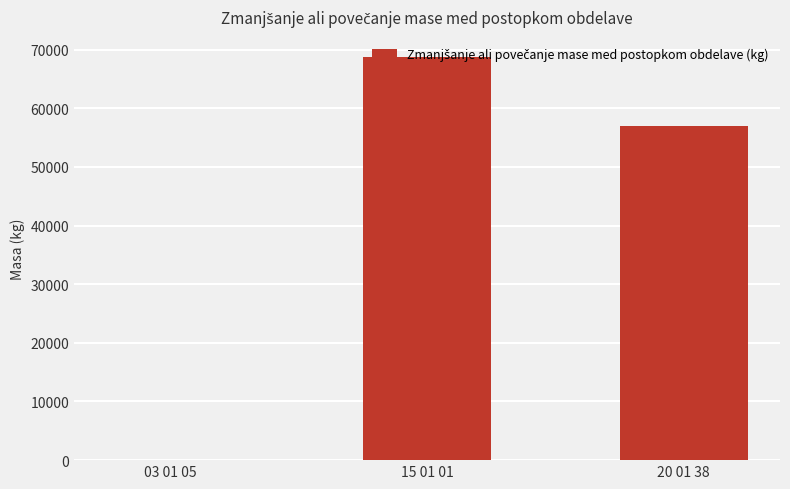

Count the values in the range 40 to 68755.

3